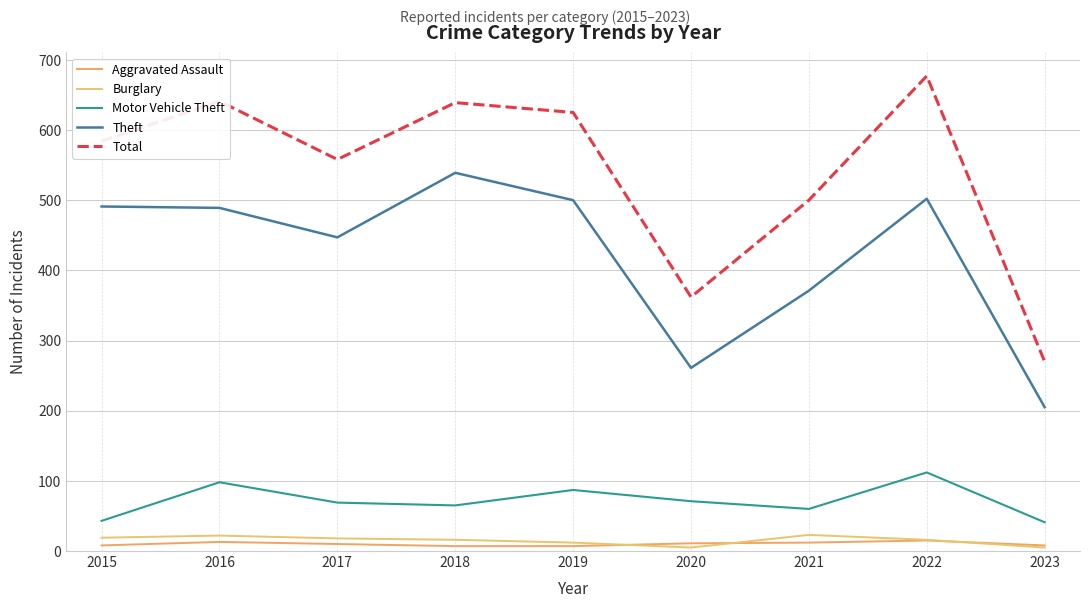

Does the chart have visible grid lines?

Yes